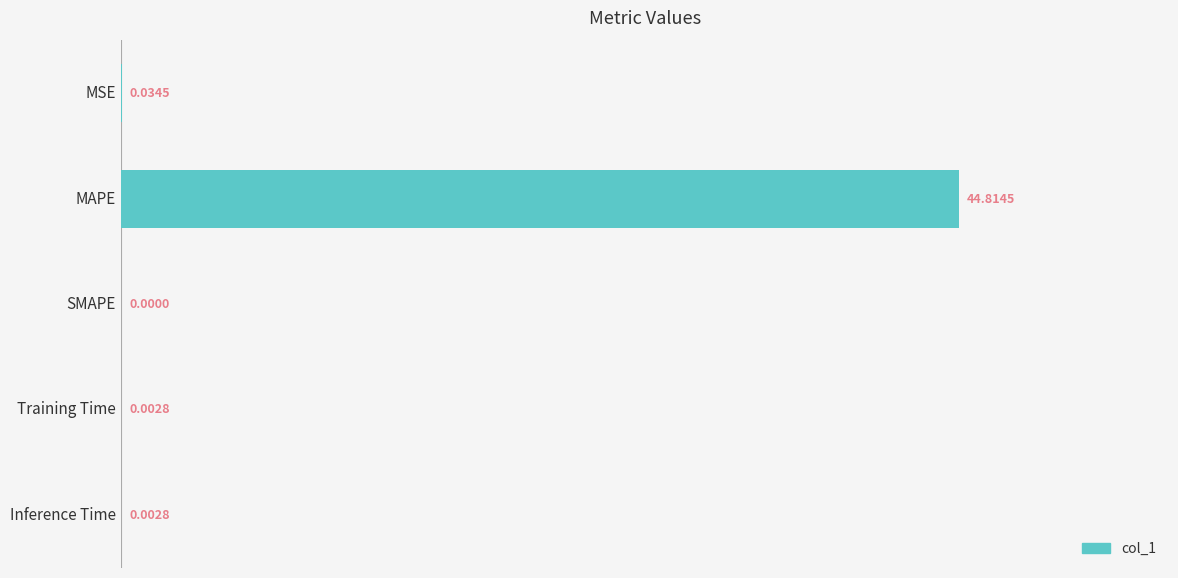

How many data points are above 0?

4